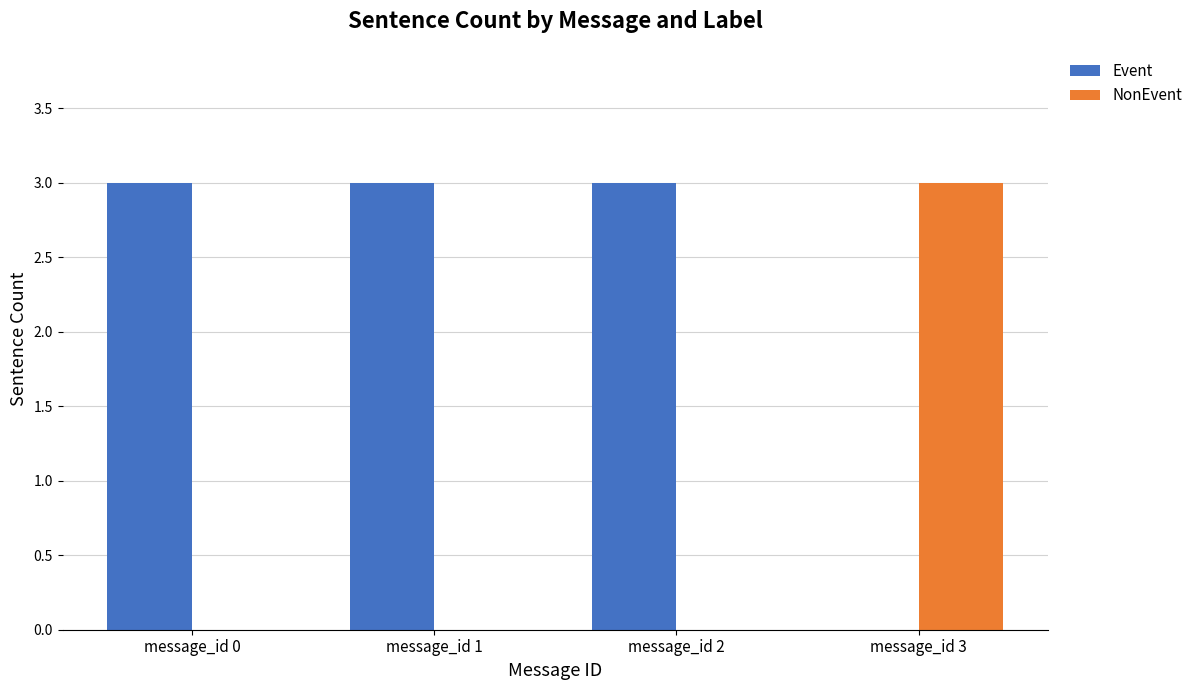

How many groups of bars are there?

4